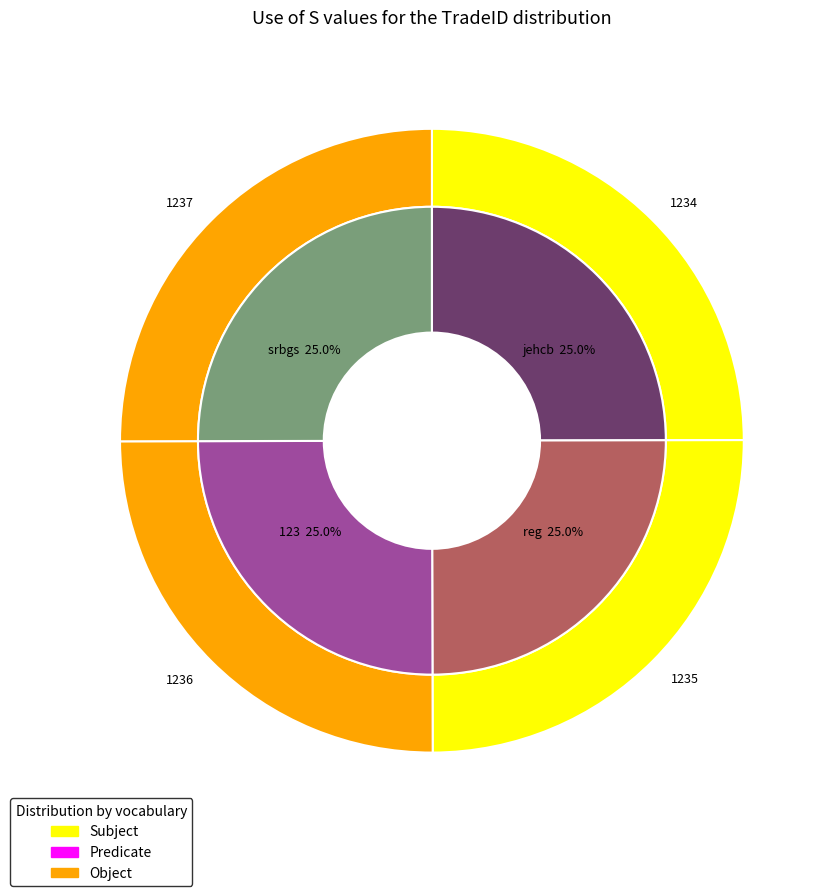

What is the total percentage of 123 and jehcb?

50.0%